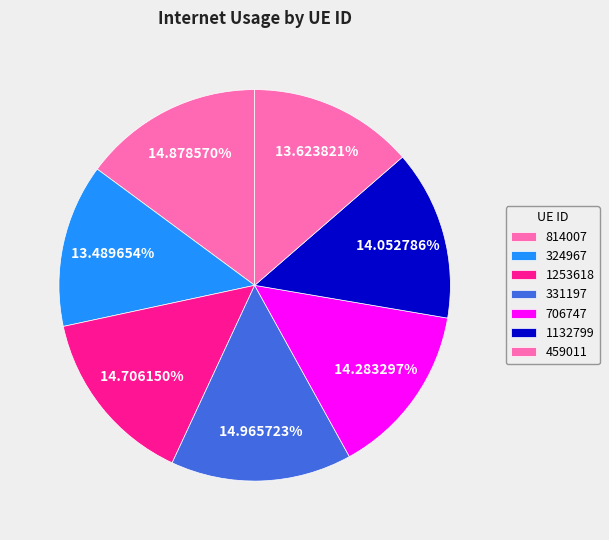

How many segments does this pie chart have?

7